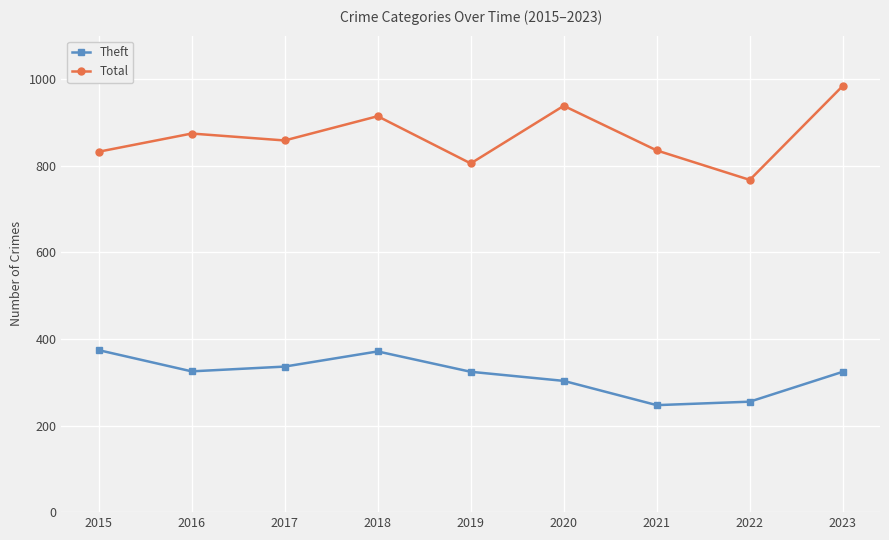

Rank the series by their maximum value, from lowest to highest.

Theft, Total